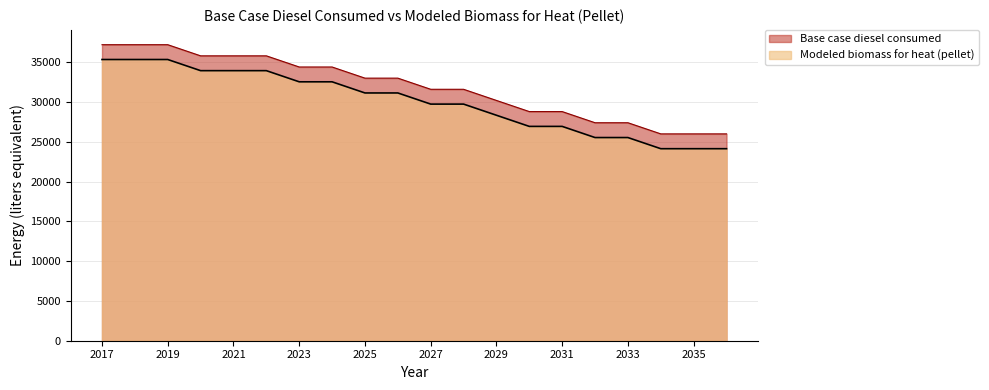

True or false: Modeled biomass for heat (pellet) and Base case diesel consumed intersect in this chart.

False